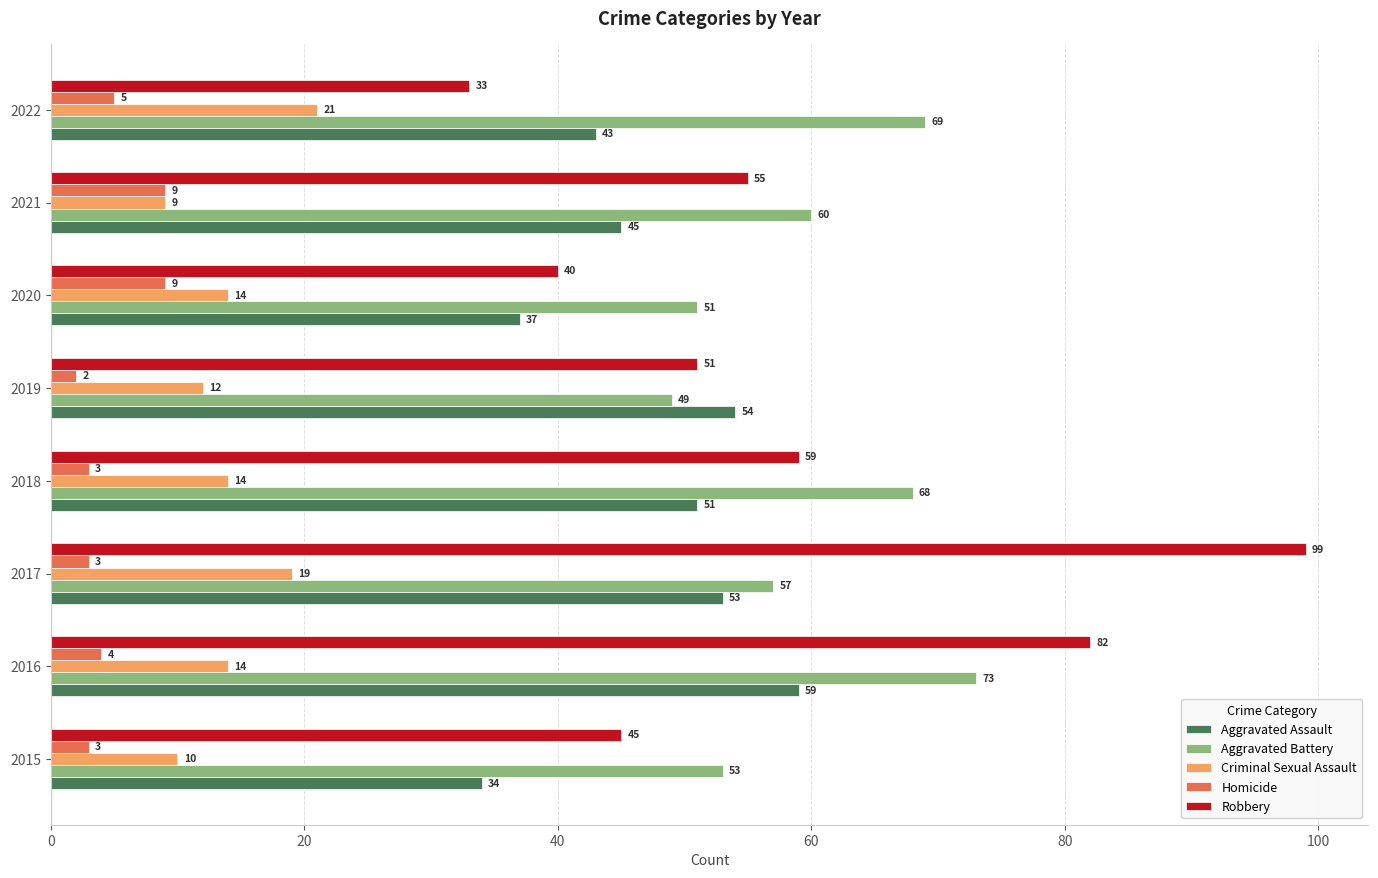

What is the difference between the maximum and second lowest values in the Criminal Sexual Assault series?

11